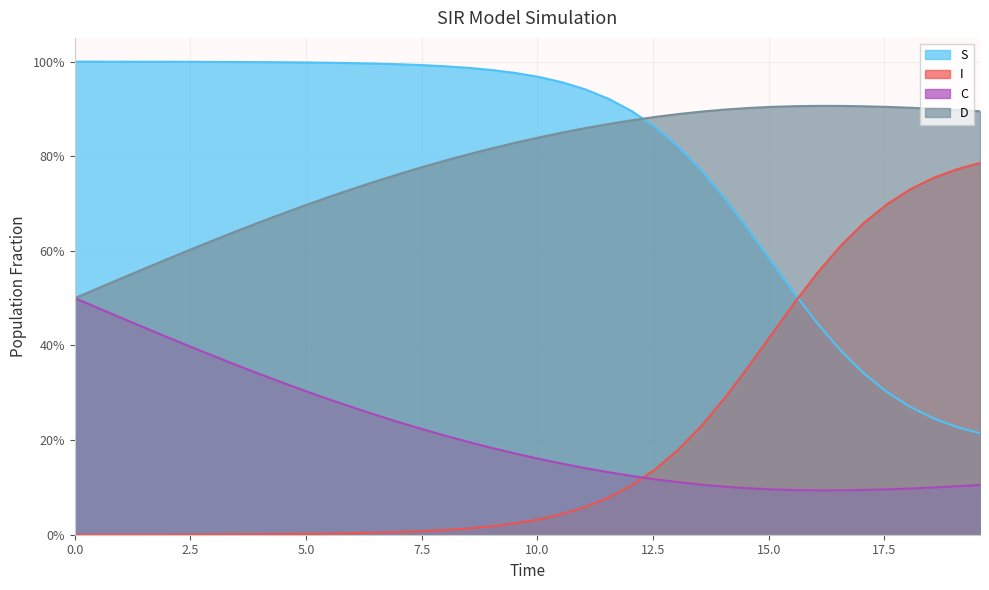

Reading left to right, what are all the values shown in this chart?

S: 1.0	1.0	1.0	1.0	1.0	1.0	1.0	1.0	1.0	1.0	1.0	1.0	1.0	1.0	1.0	1.0	1.0	1.0	1.0	1.0	1.0	1.0	0.9	0.9	0.9	0.9	0.8	0.8	0.7	0.6	0.6	0.5	0.4	0.4	0.3	0.3	0.3	0.2	0.2	0.2
I: 0.0	0.0	0.0	0.0	0.0	0.0	0.0	0.0	0.0	0.0	0.0	0.0	0.0	0.0	0.0	0.0	0.0	0.0	0.0	0.0	0.0	0.0	0.1	0.1	0.1	0.1	0.2	0.2	0.3	0.4	0.4	0.5	0.6	0.6	0.7	0.7	0.7	0.8	0.8	0.8
C: 0.5	0.5	0.5	0.4	0.4	0.4	0.4	0.4	0.3	0.3	0.3	0.3	0.3	0.3	0.2	0.2	0.2	0.2	0.2	0.2	0.2	0.2	0.1	0.1	0.1	0.1	0.1	0.1	0.1	0.1	0.1	0.1	0.1	0.1	0.1	0.1	0.1	0.1	0.1	0.1
D: 0.5	0.5	0.5	0.6	0.6	0.6	0.6	0.6	0.7	0.7	0.7	0.7	0.7	0.7	0.8	0.8	0.8	0.8	0.8	0.8	0.8	0.8	0.9	0.9	0.9	0.9	0.9	0.9	0.9	0.9	0.9	0.9	0.9	0.9	0.9	0.9	0.9	0.9	0.9	0.9